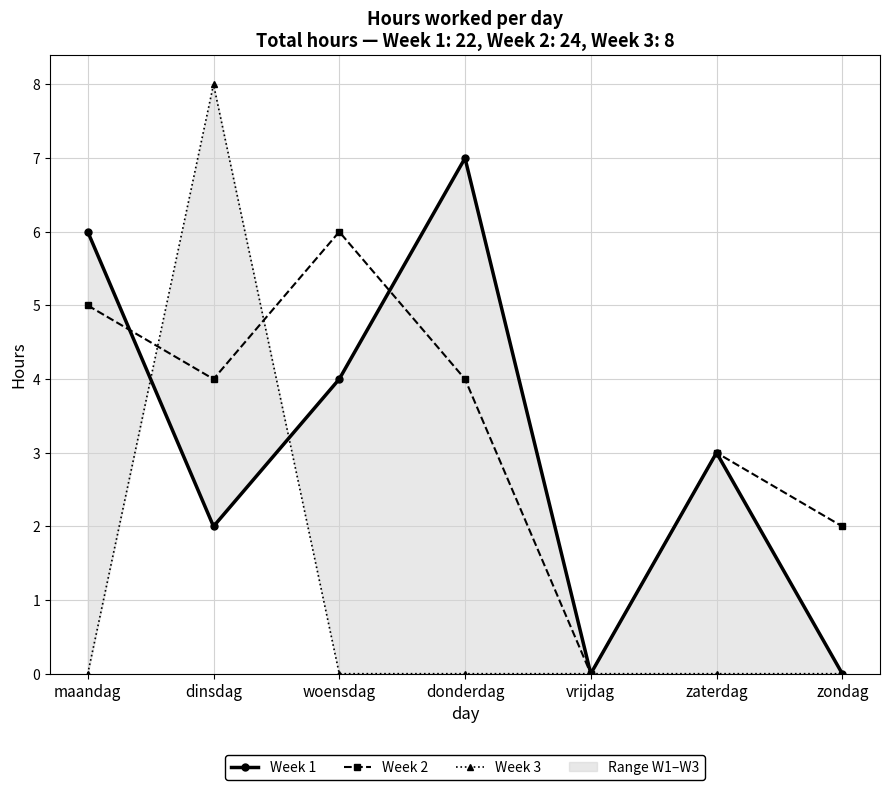

How many times do Week 3 and Week 1 cross each other?

2